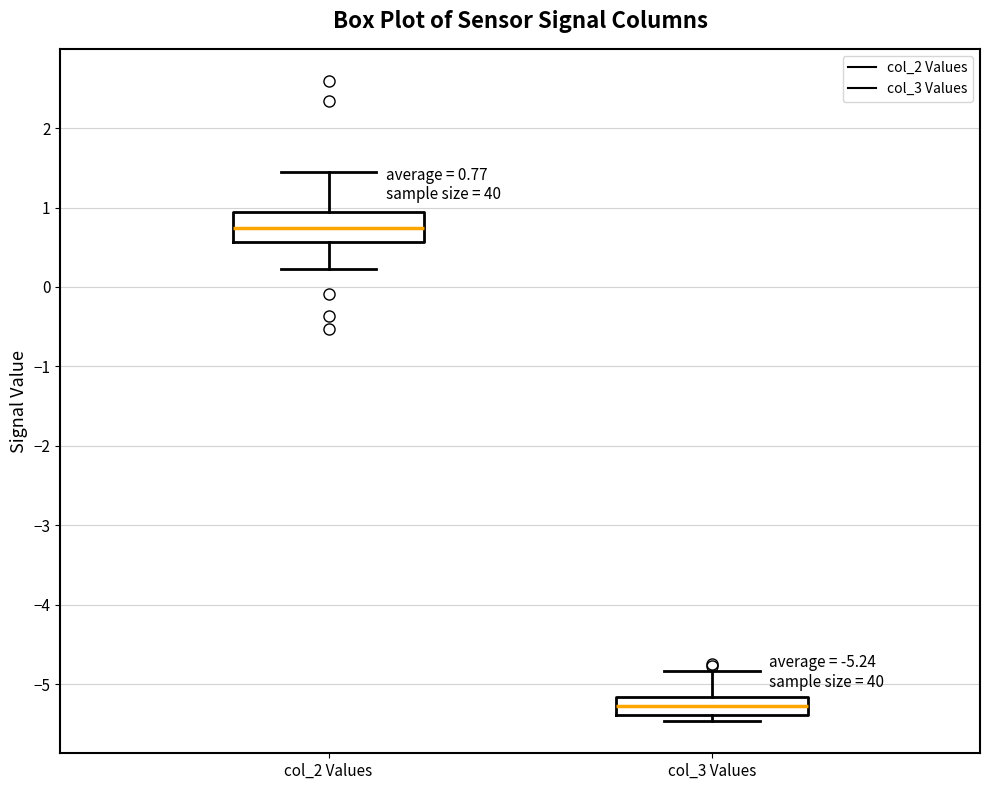

Which box has the highest median line?

col_2 Values